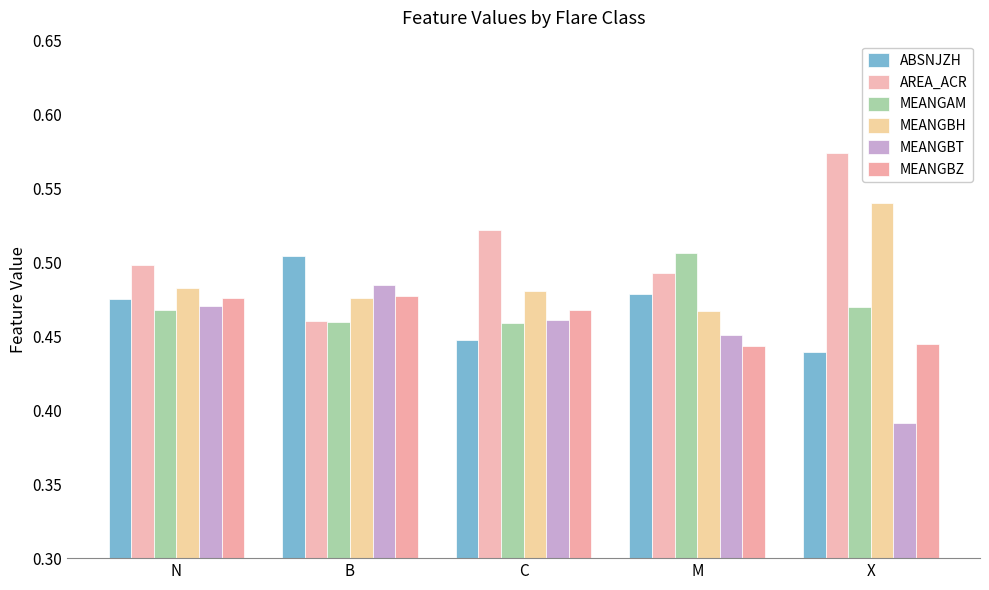

What is the approximate value of MEANGAM at N?

0.5